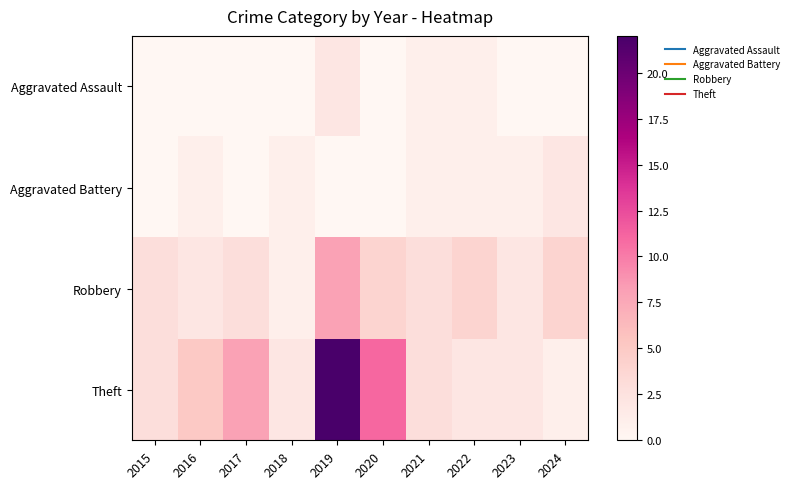

Rank the series at 2021 from highest to lowest value.

Robbery, Theft, Aggravated Assault, Aggravated Battery